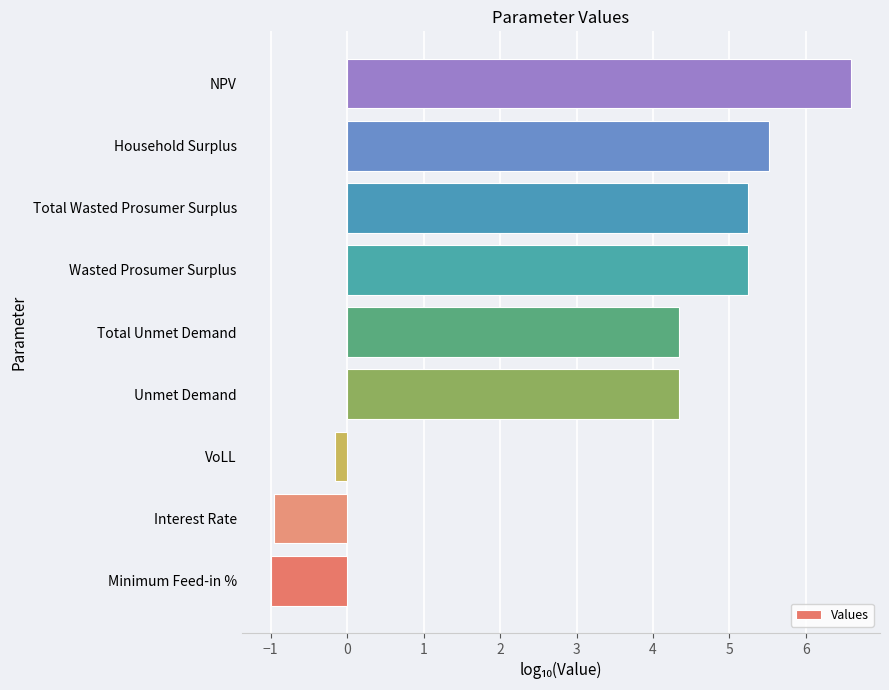

Is it true that the value at Total Unmet Demand is 7.1?

False